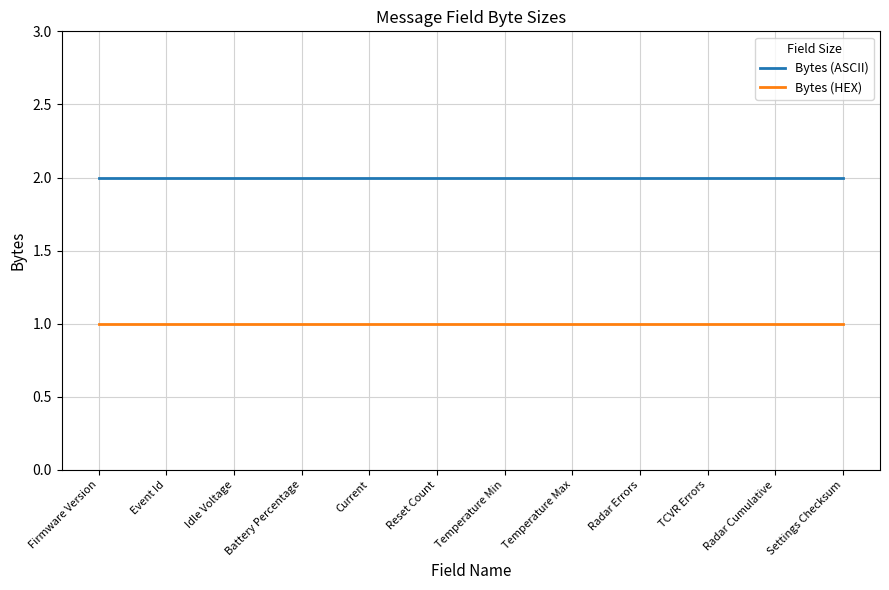

Which series has the largest total across all categories?

Bytes (ASCII)